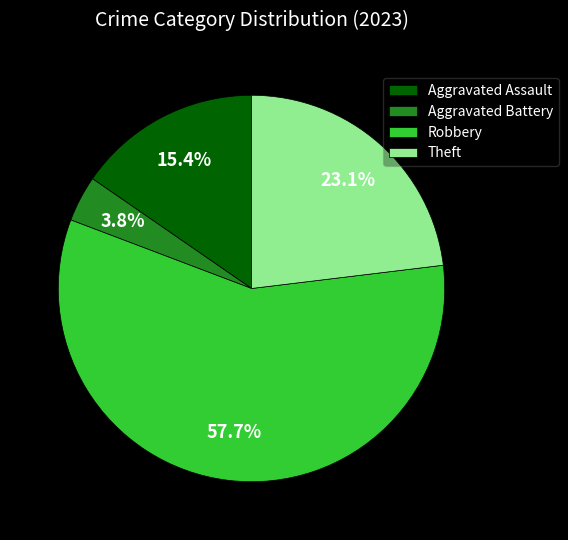

Which category has the smallest portion of the pie?

Aggravated Battery